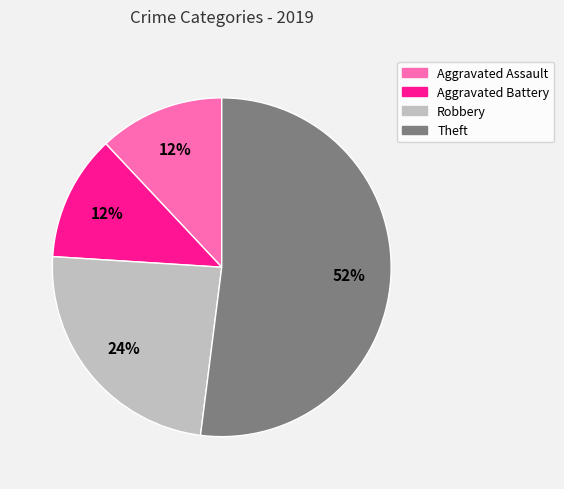

Is there a majority slice in this chart?

Yes